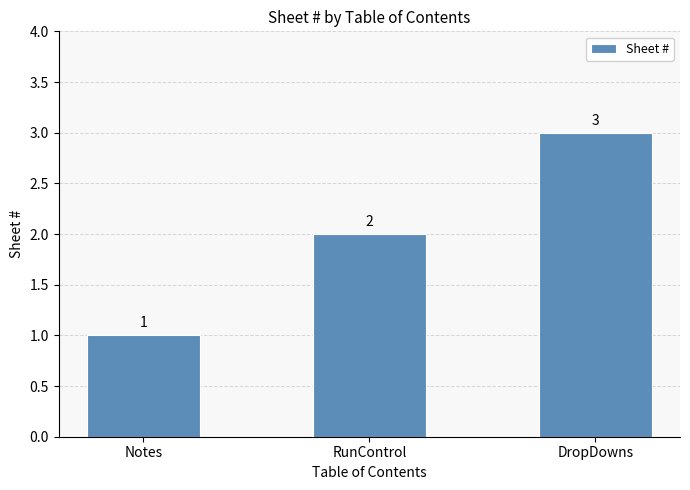

Are the bars horizontal?

No